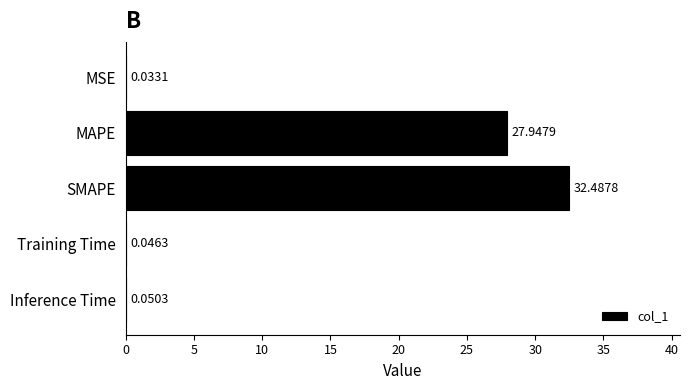

What is the greatest value displayed?

32.5